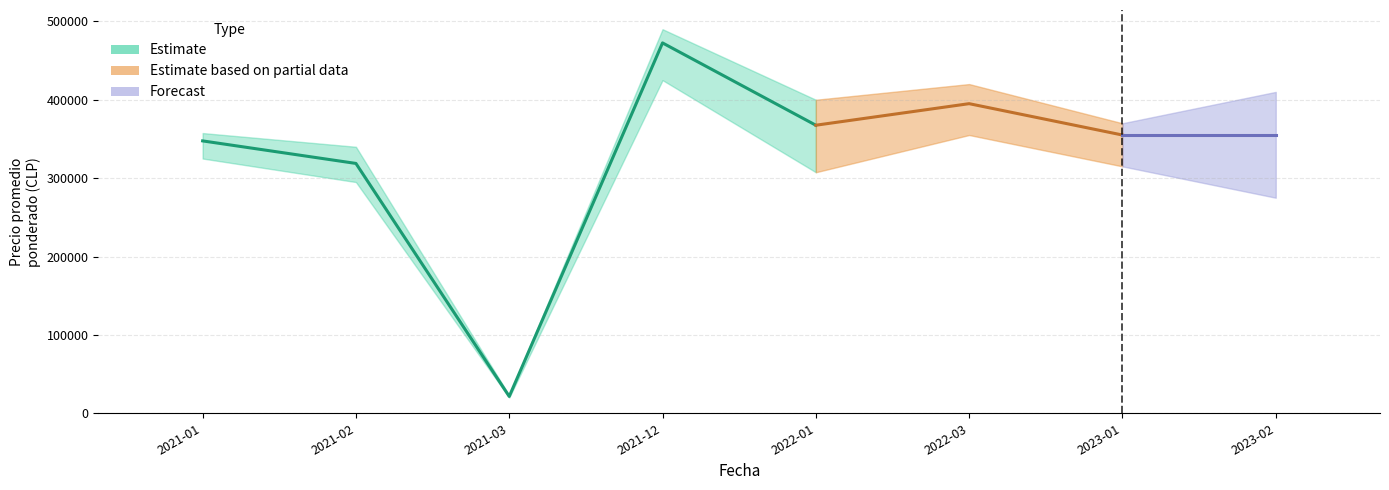

Reading right to left, list all the values displayed in this chart.

Precio minimo medio: 300000	340000	370000	335000	455000	20000	295000	345000
Precio maximo medio: 410000	370000	420000	400000	490000	23000	340000	350000
Precio promedio ponderado medio: 355000	355000	395000	367500	472500	21500	318750	347500
Precio min low: 275000	315000	355000	307500	425000	20000	295000	325000
Precio max high: 410000	370000	420000	400000	490000	23000	340000	357500